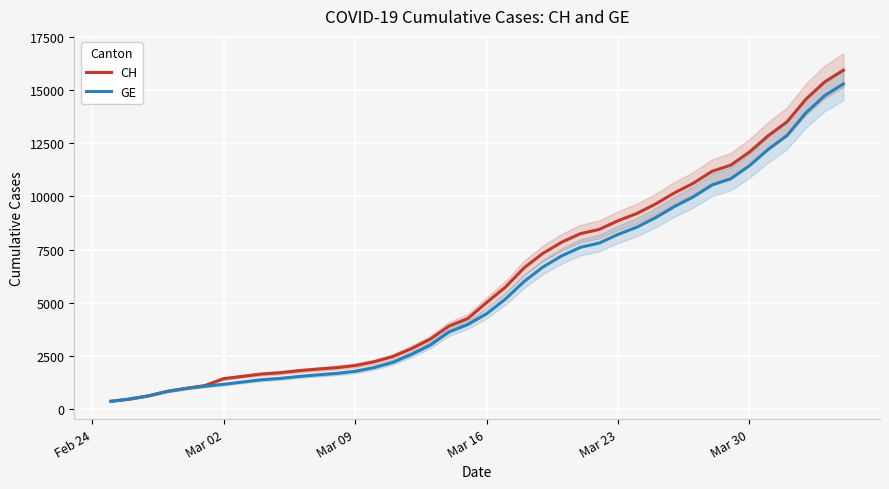

Reading left to right, what are all the values shown in this chart?

CH: 375	479	630	840	981	1113	1436	1544	1652	1715	1809	1885	1952	2051	2226	2472	2845	3291	3908	4259	5012	5731	6644	7323	7847	8249	8449	8855	9196	9642	10162	10613	11175	11467	12086	12852	13505	14561	15375	15926
GE: 375	479	630	840	981	1083	1171	1278	1384	1447	1538	1614	1681	1780	1955	2201	2574	3010	3627	3978	4485	5174	6002	6681	7205	7607	7807	8213	8554	9000	9520	9971	10533	10825	11444	12210	12863	13919	14733	15284